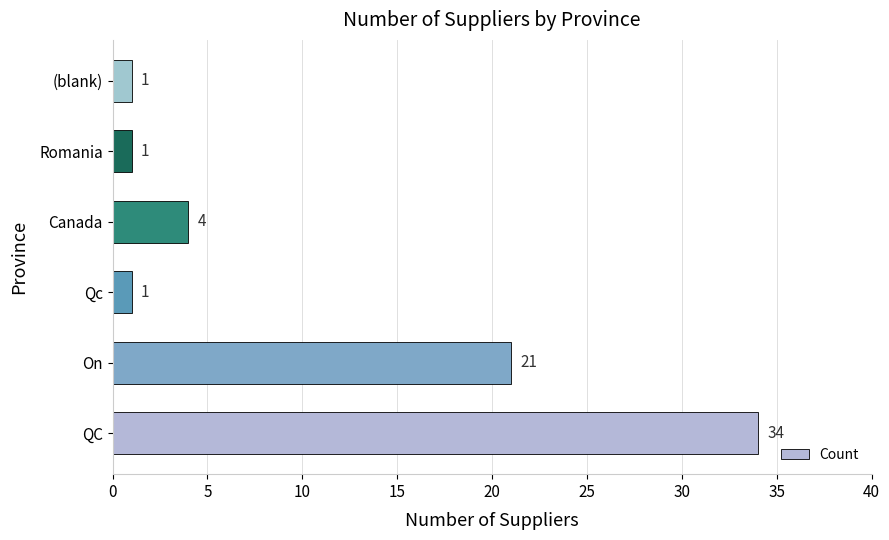

Count the number of data series in this chart.

1